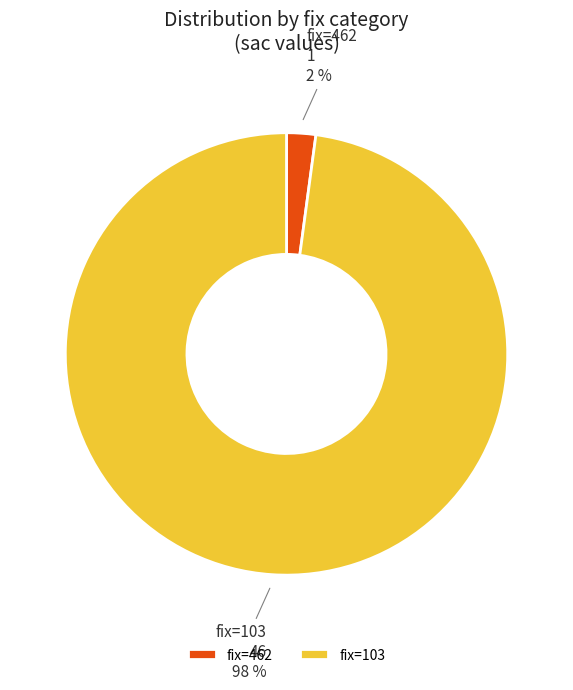

Do fix=103 and fix=462 together represent more than half of the pie?

Yes